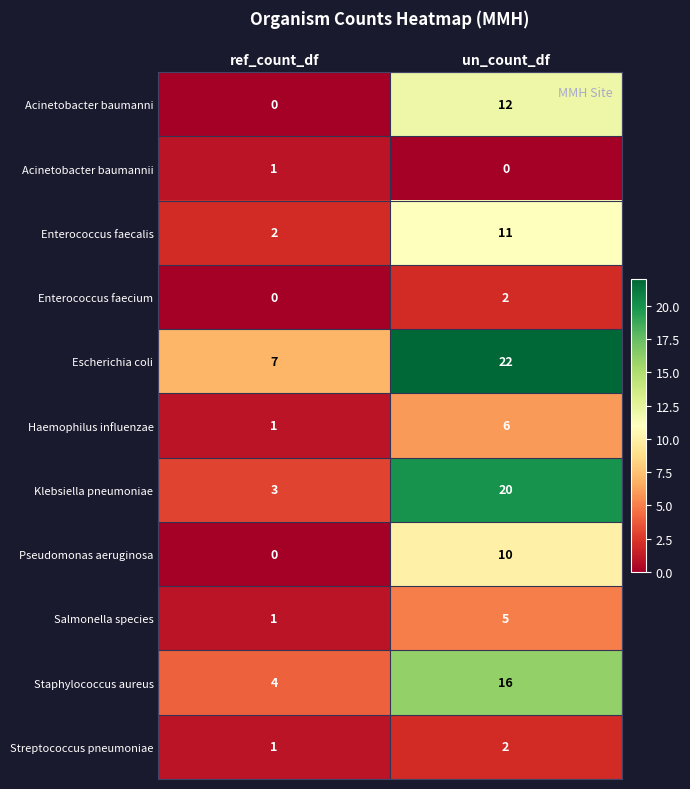

At which category is the sum across all series the highest?

un_count_df